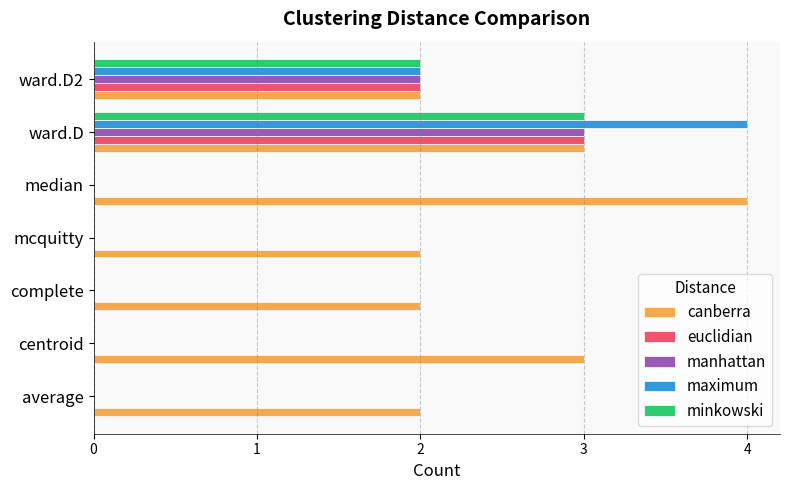

True or false: euclidian has a value of 0 at median.

True